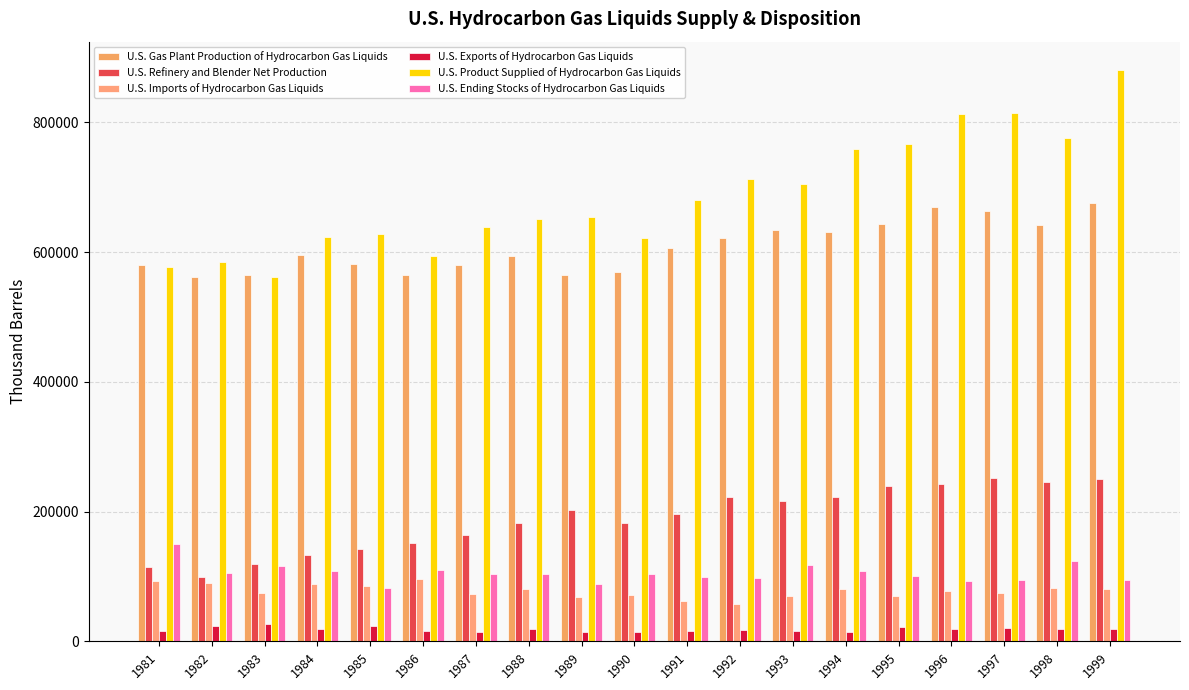

Which series has the largest range (max minus min)?

U.S. Product Supplied of Hydrocarbon Gas Liquids